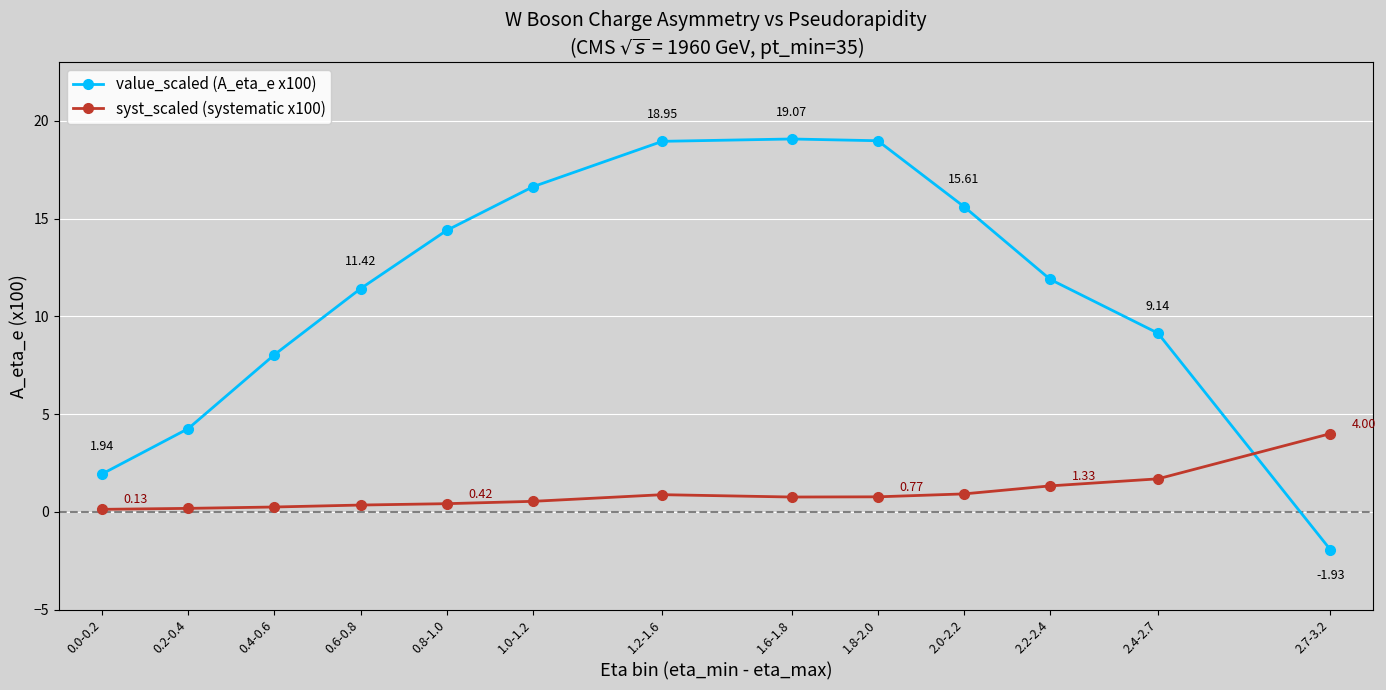

Where does the value_scaled (A_eta_e x100) series first go above 11?

0.6-0.8